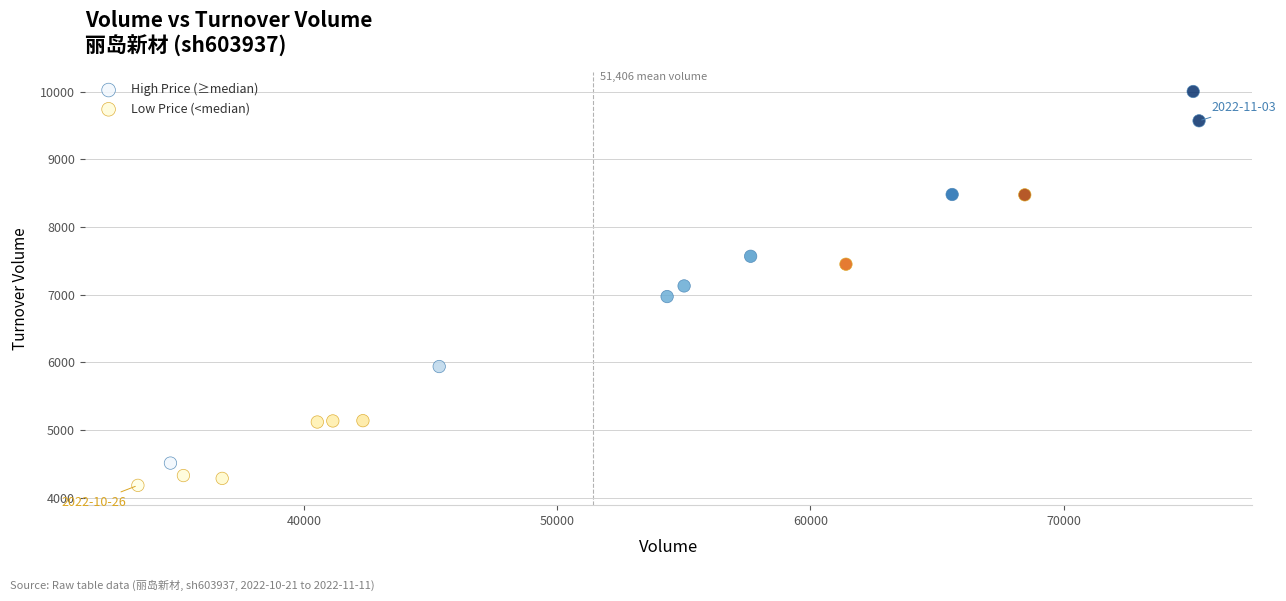

Which series reaches the minimum Y coordinate?

Low Price (<median)